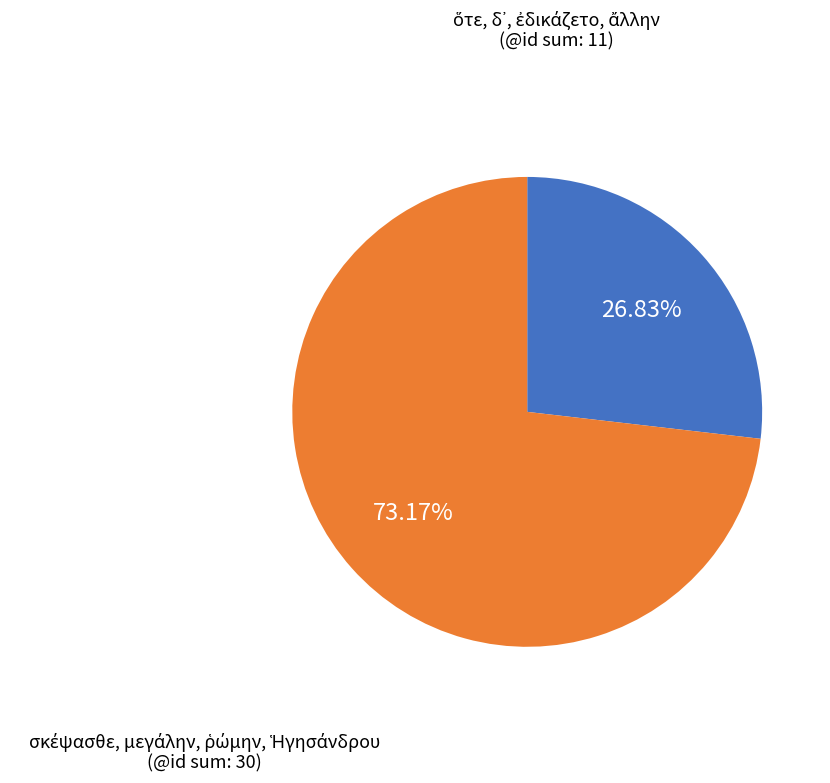

Count the number of slices in the pie.

2